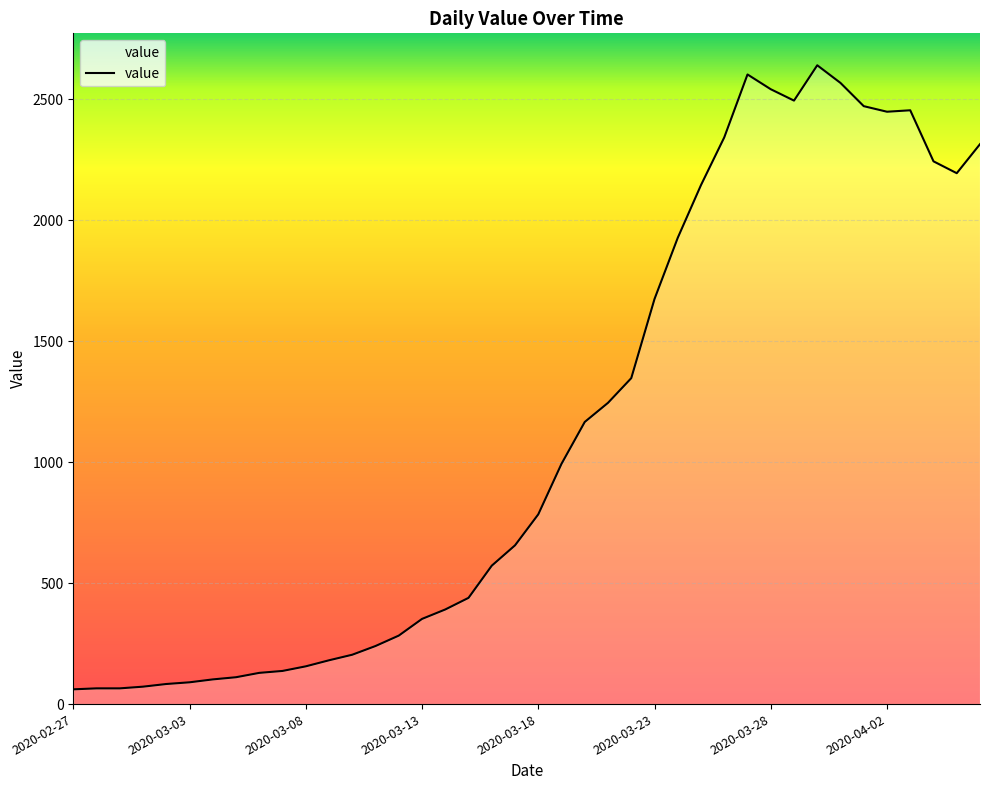

What is the difference between the maximum and minimum values?

2579